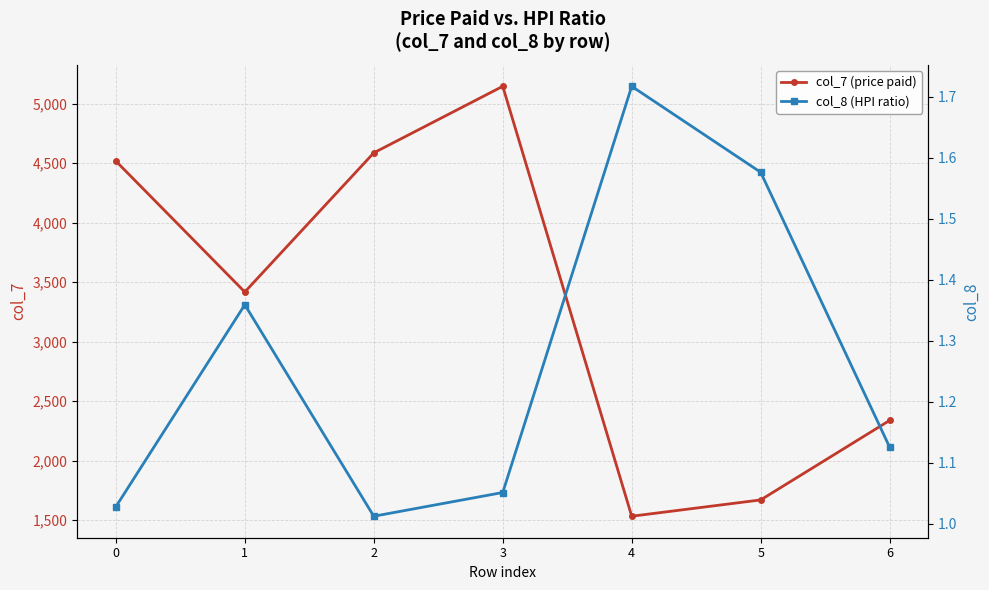

What is the value of the col_8 (HPI ratio) point at the 7th from the left?

1.1